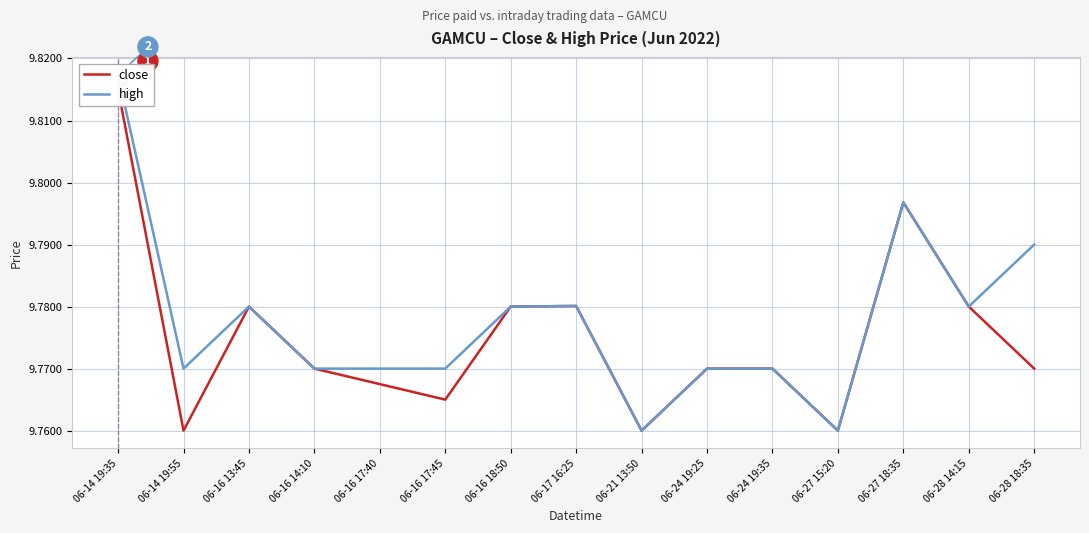

Does the chart display data point markers on the line(s)?

No